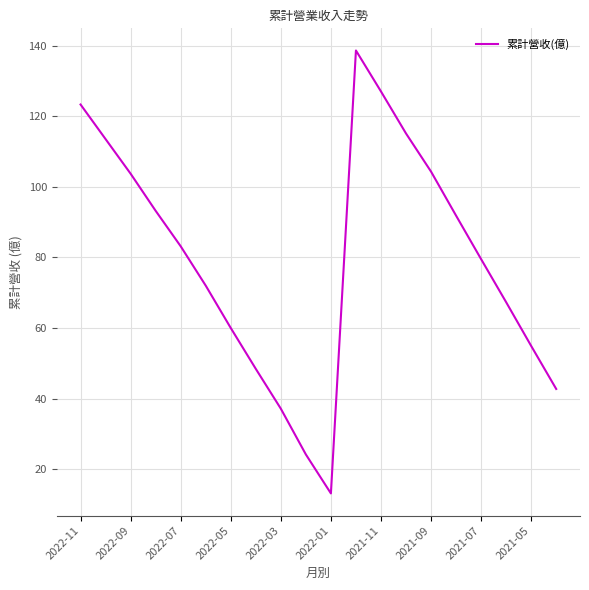

What is the greatest value displayed?

138.6